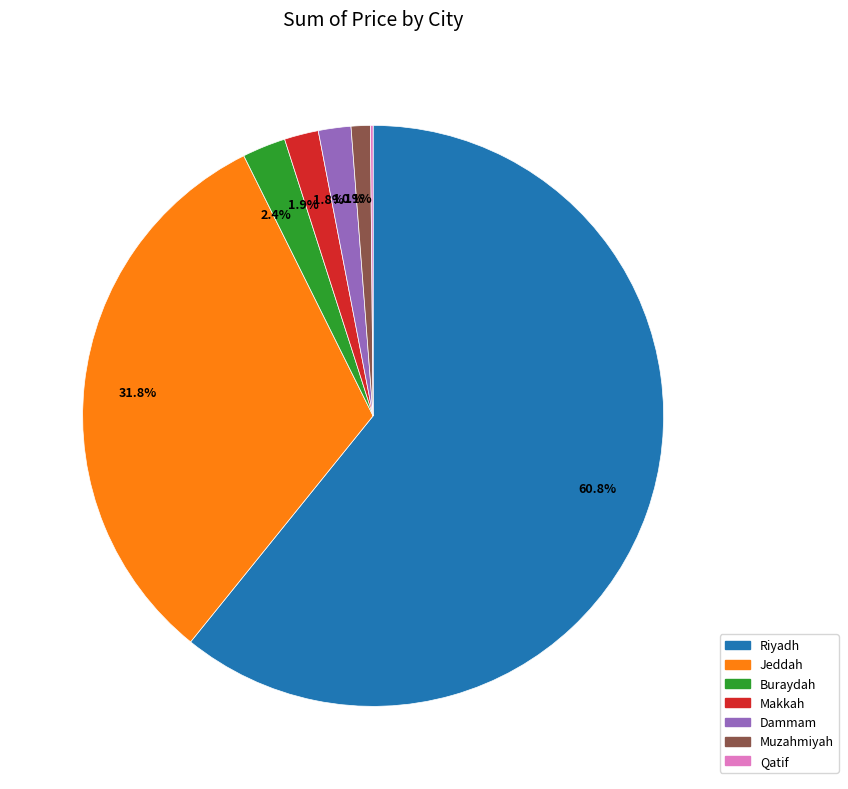

True or false: Makkah accounts for 2% of the total.

True